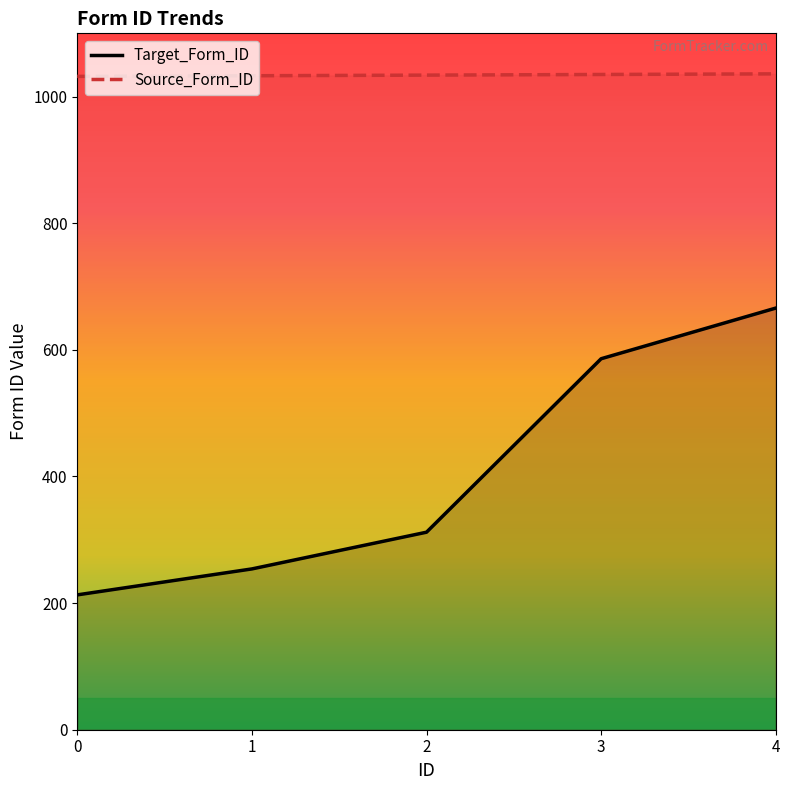

At how many categories does at least one series exceed 695?

5